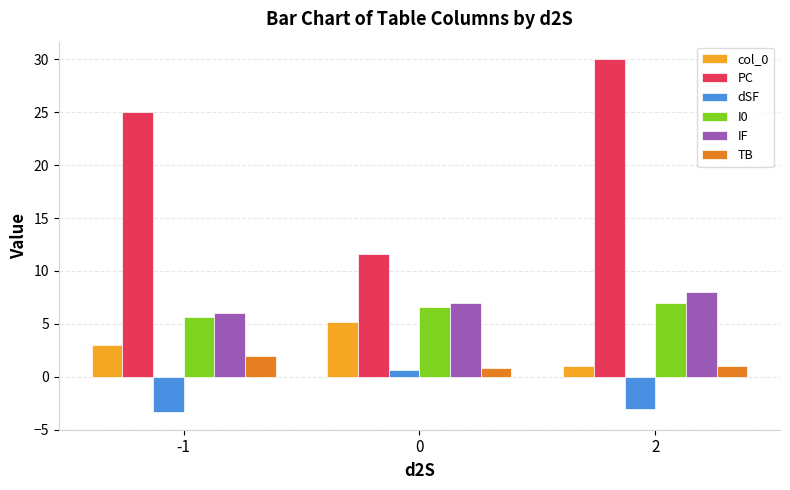

How many bars are there in each group?

6